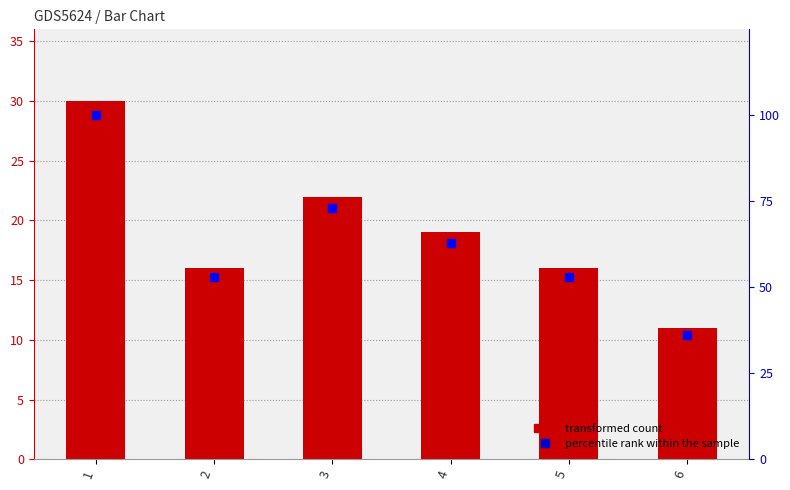

Which label corresponds to the smallest value in the chart?

6